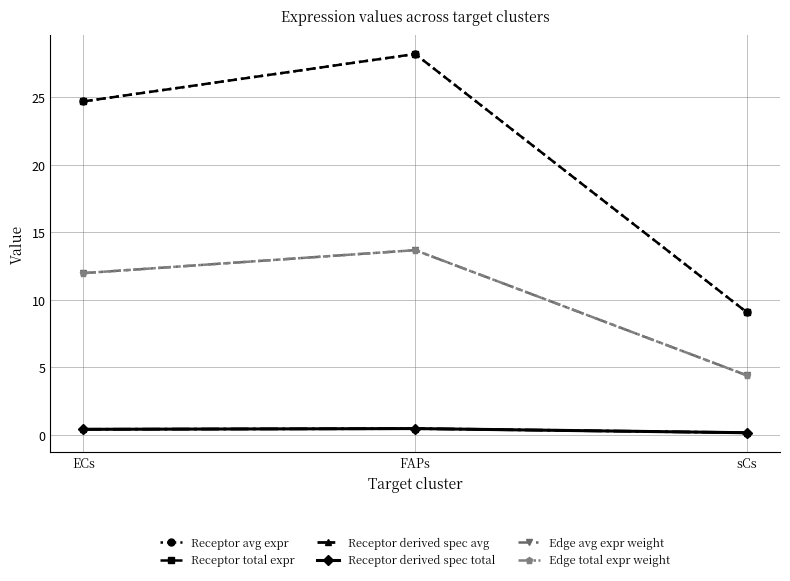

What value does the Receptor avg expr series have at sCs?

9.1